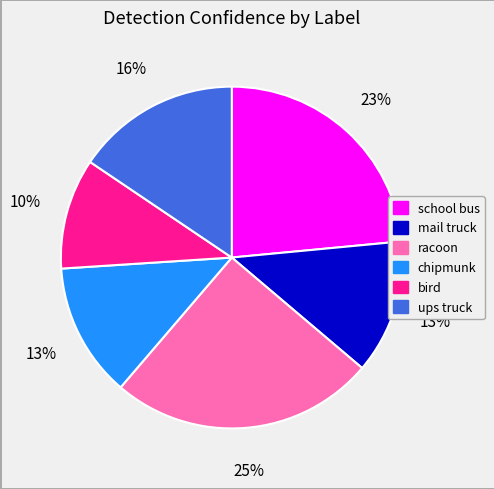

Does ups truck represent more than half of the total?

No